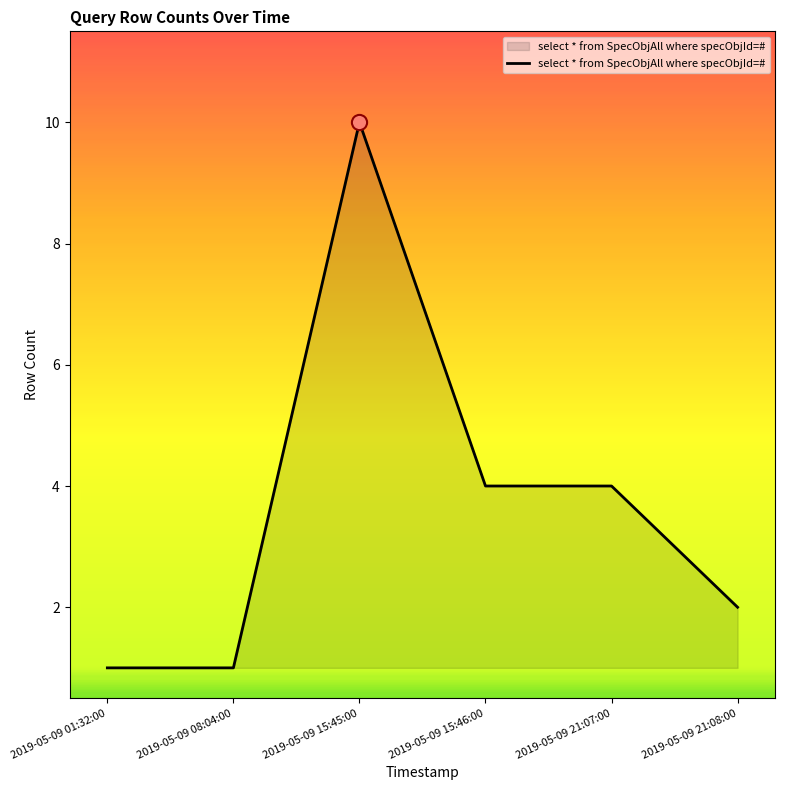

Between 2019-05-09 08:04:00 and 2019-05-09 21:08:00, which is larger?

2019-05-09 21:08:00